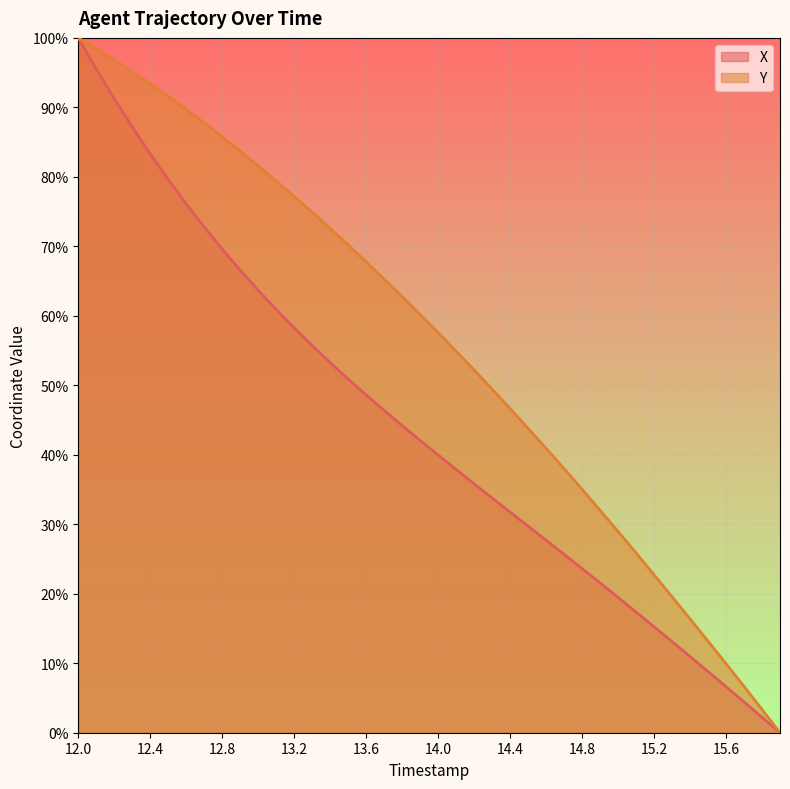

Count the number of categories in the chart.

40